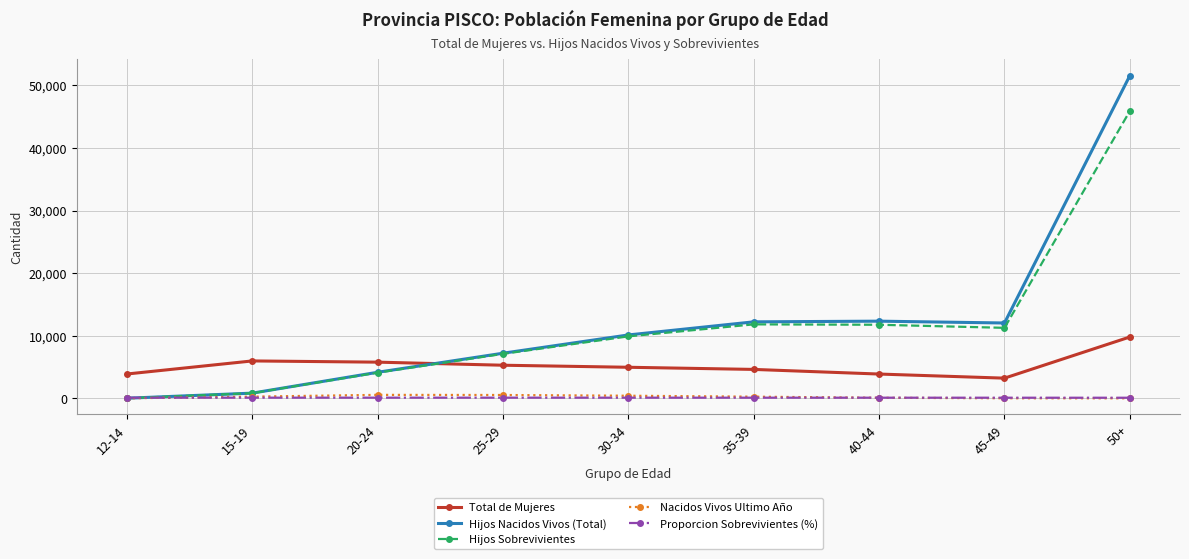

The value of Total de Mujeres at 15-19 is 3010.9. True or false?

False